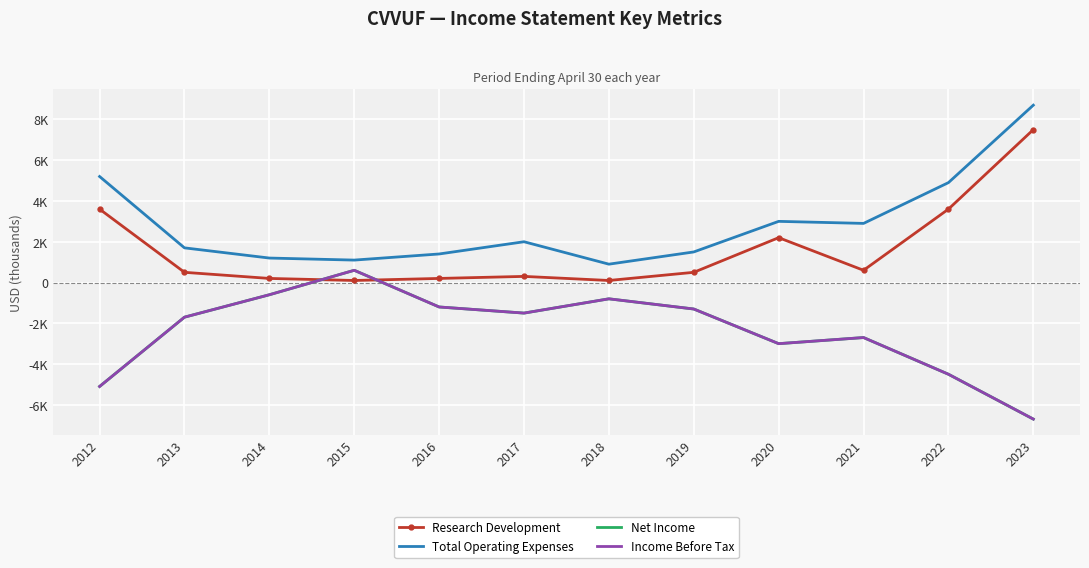

What is the sum of all Research Development values?

19400